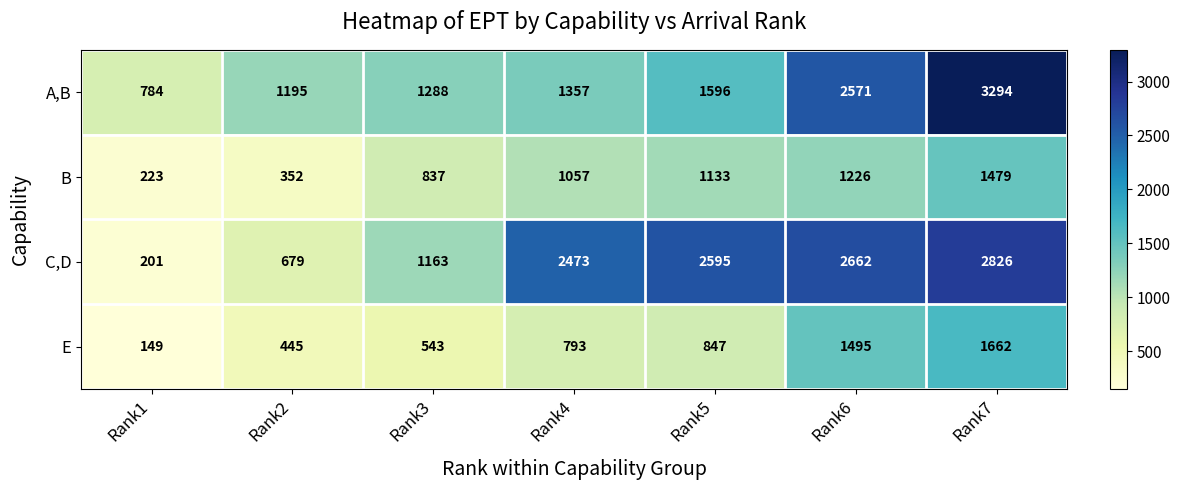

Read the C,D value at Rank3.

1163